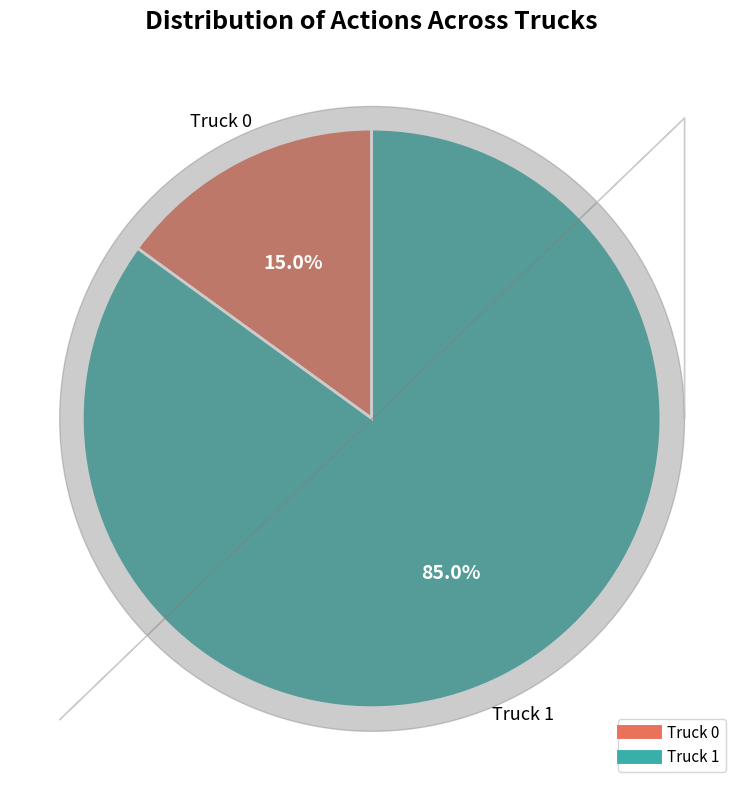

Count the number of slices in the pie.

2